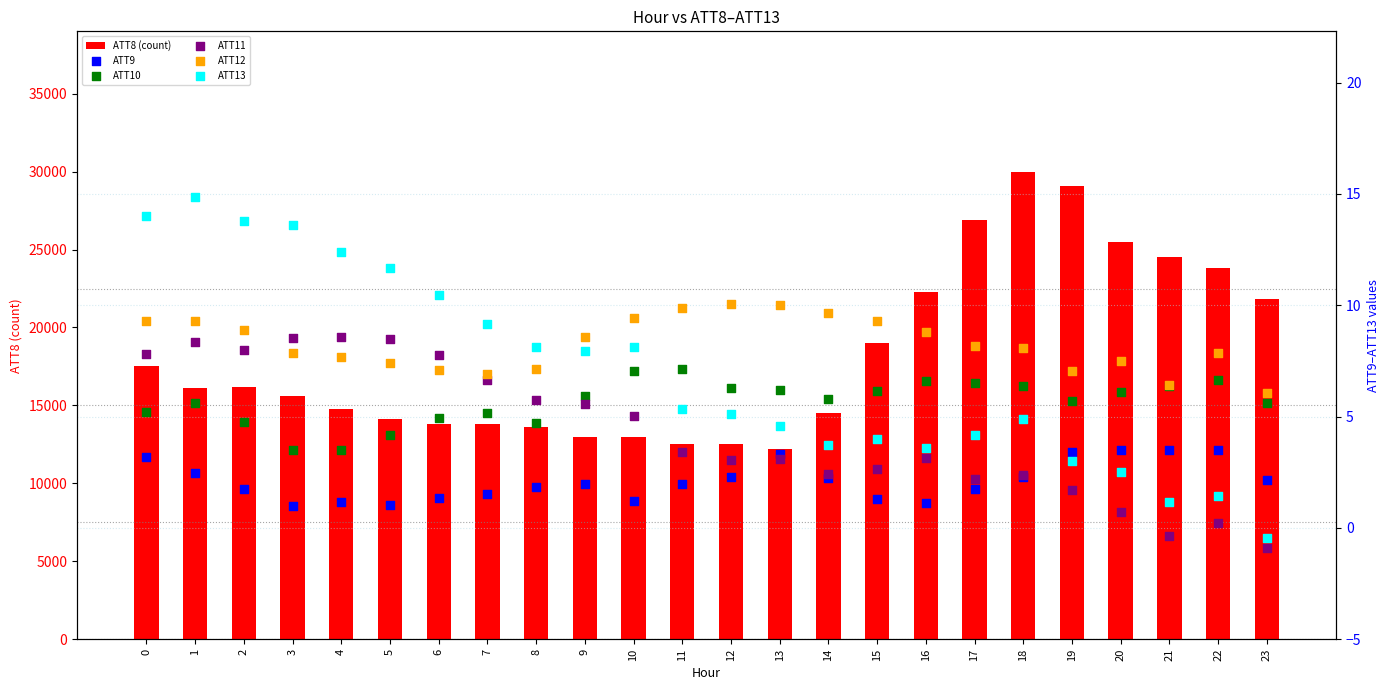

What is the total value across all series at 19?

29120.8